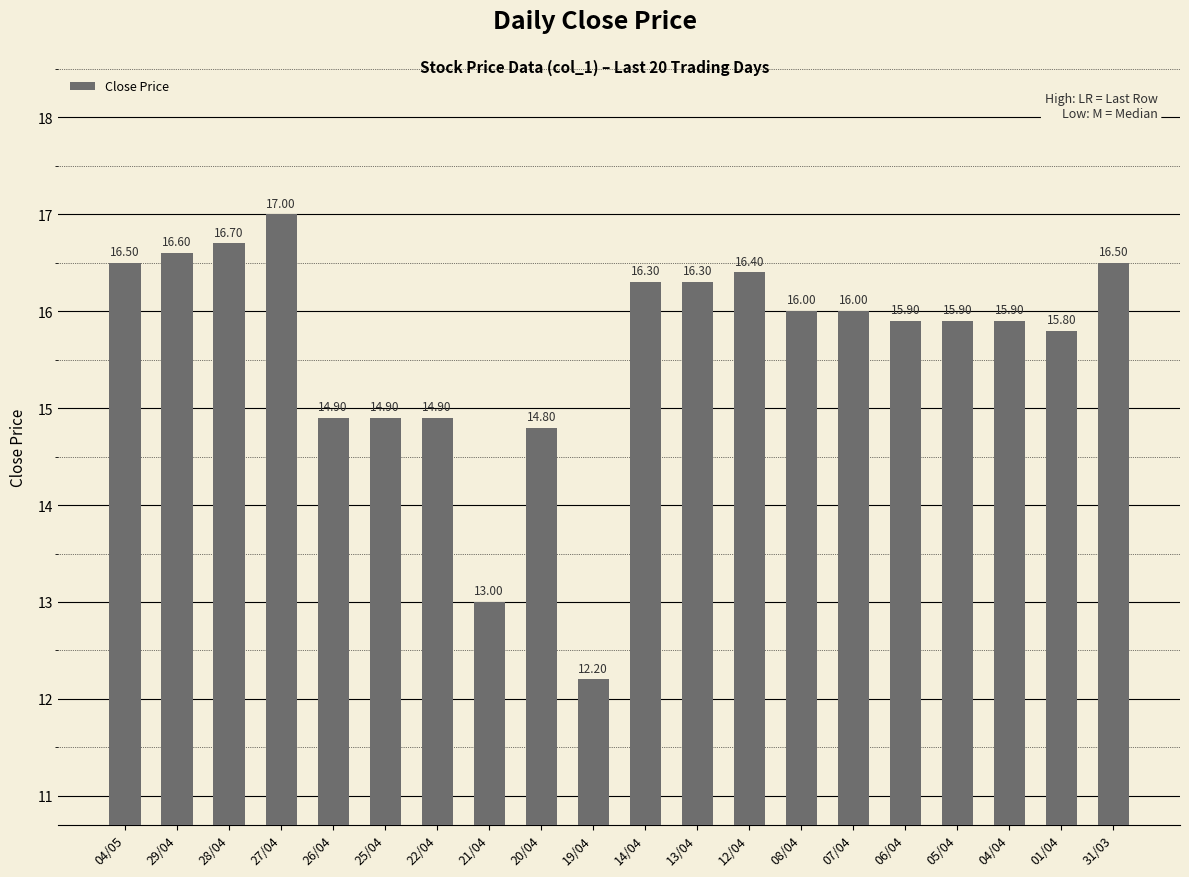

Which label corresponds to the largest value in the chart?

27/04